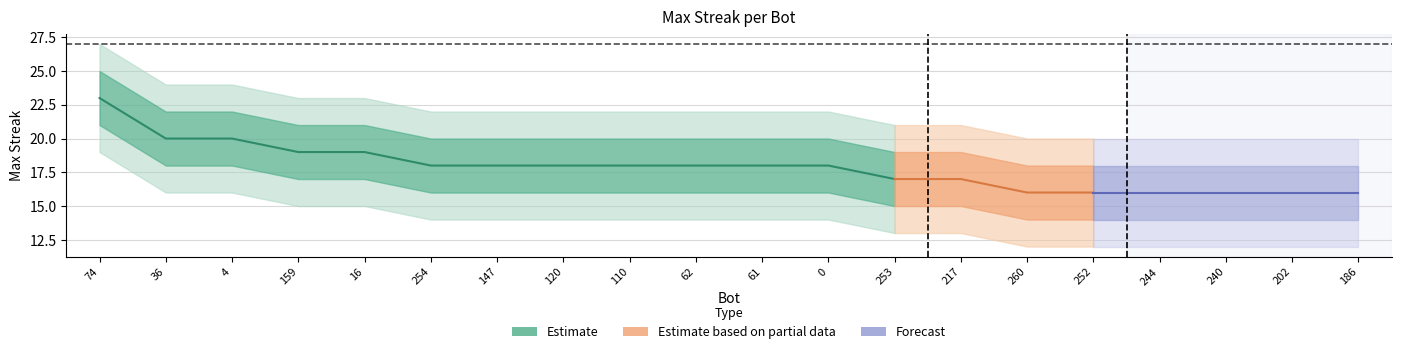

Which category has the lowest value in the maxStreak series?

260